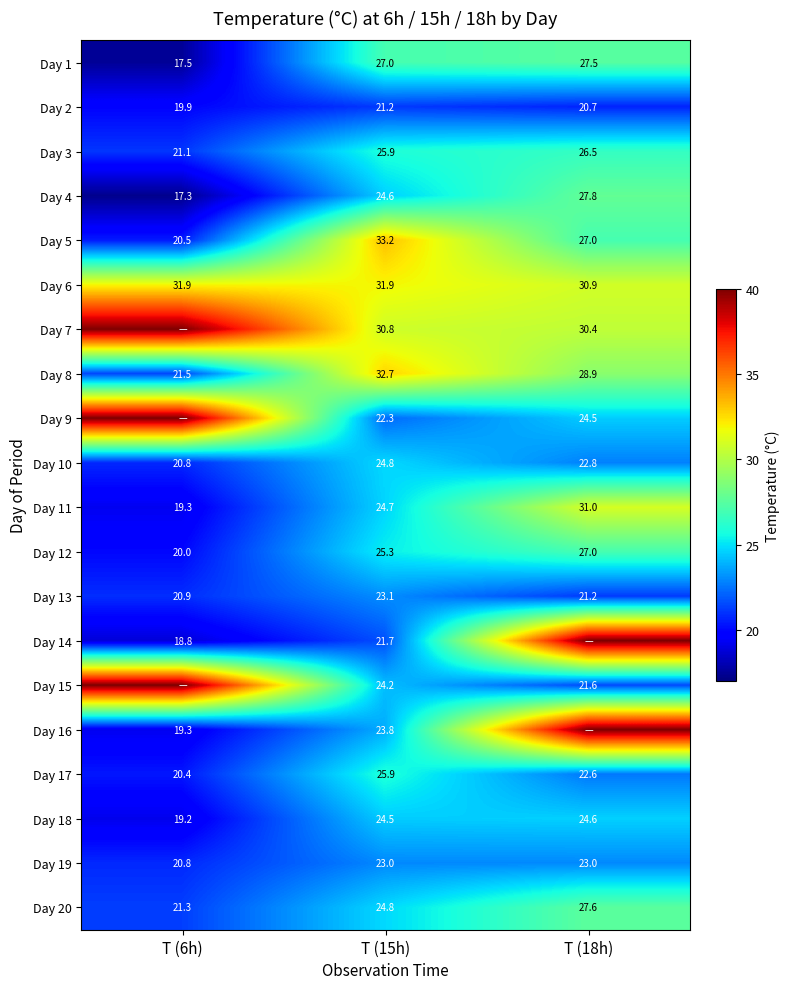

Between T (15h) and T (18h), which is larger?

T (18h)